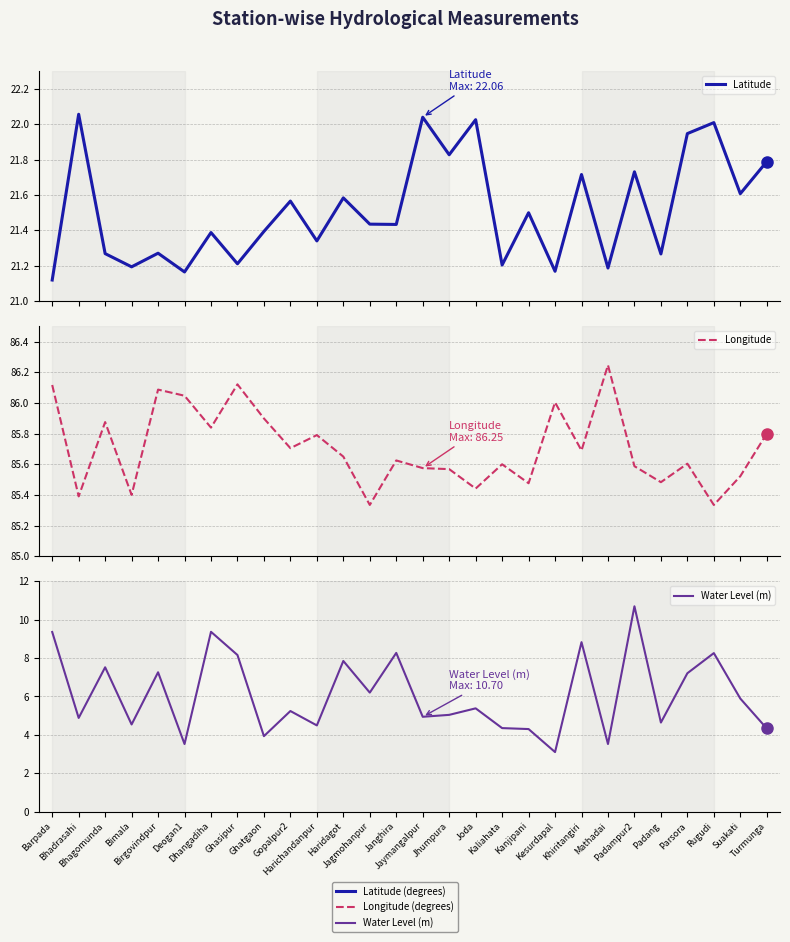

True or false: Latitude and Longitude cross at least once.

False